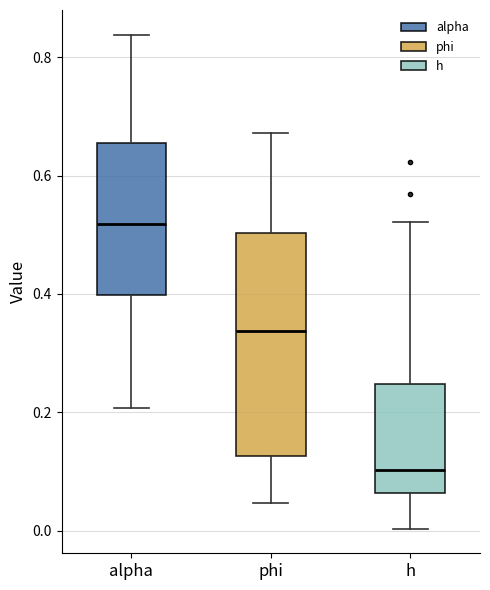

Where is the upper edge of the box for alpha on the y-axis? The values are not printed on the chart, so give them approximately, as read against the axis.

0.66